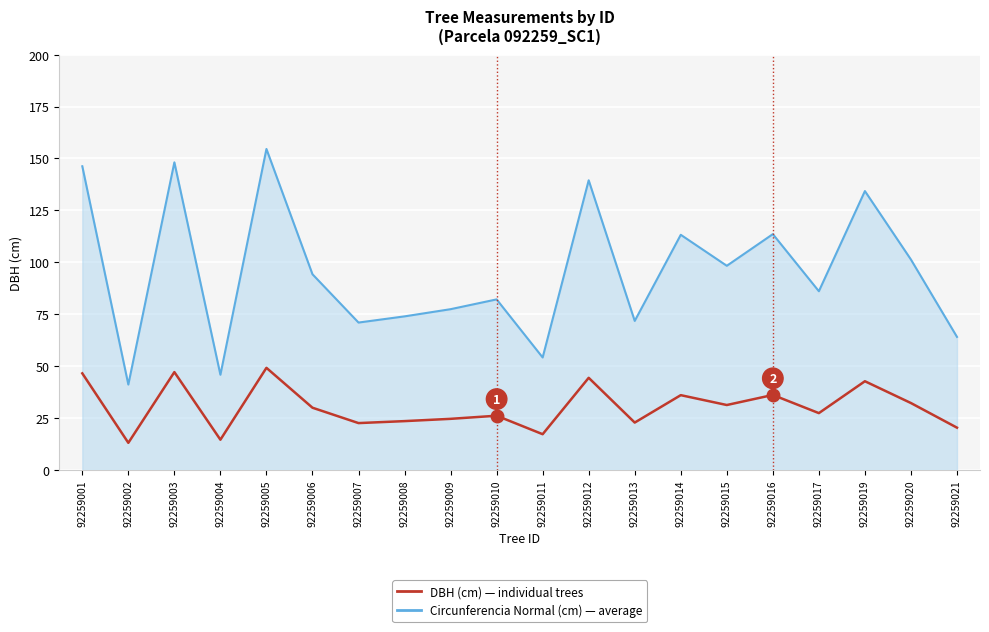

At which category is the sum across all series the highest?

92259005